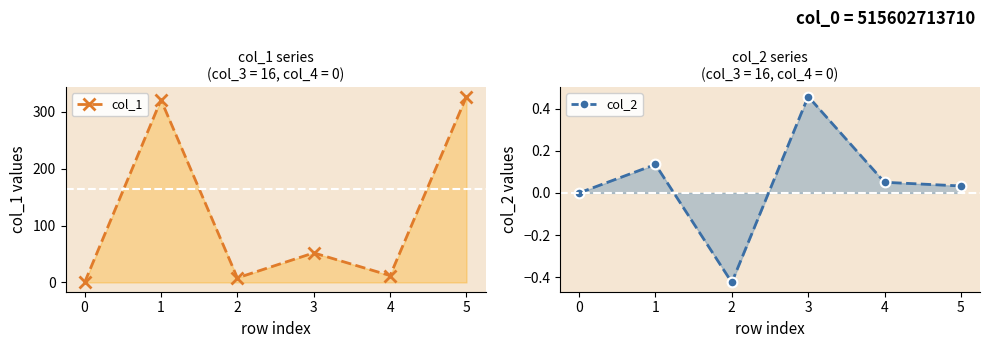

Reading left to right, list all the values displayed in this chart.

col_1: 0.0	320.9	8.0	51.9	12.0	327.0
col_2: 0.0	0.1	-0.4	0.5	0.1	0.0